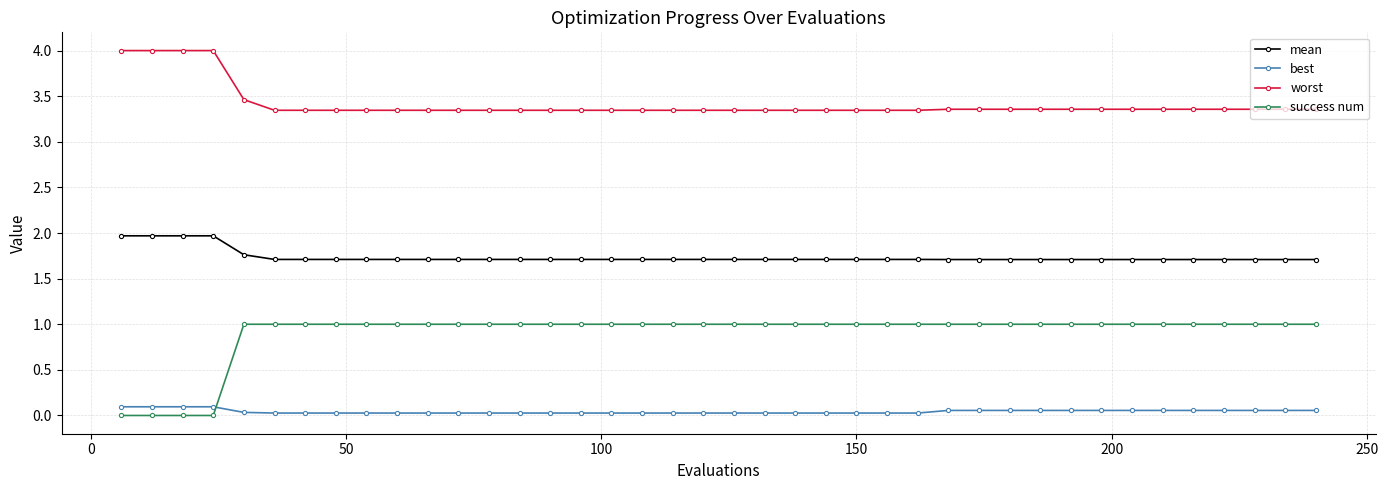

What is the difference between the second highest and second lowest values in the mean series?

0.3